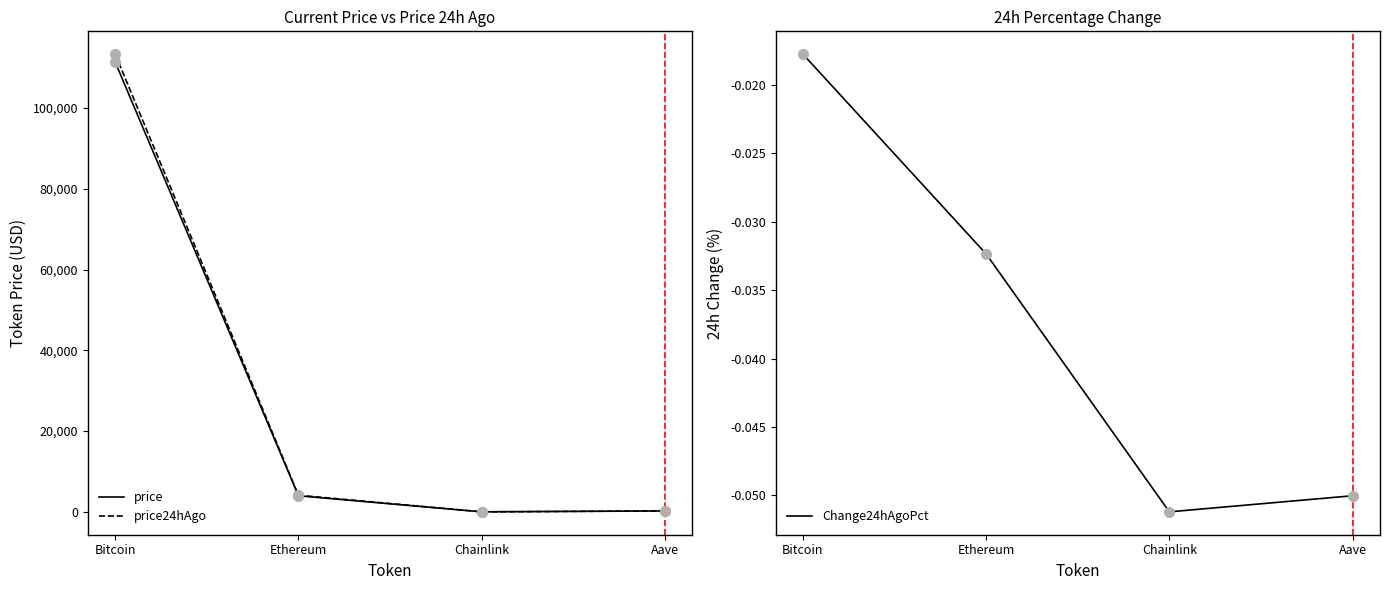

At which category does Change24hAgoPct reach its first local valley?

Chainlink